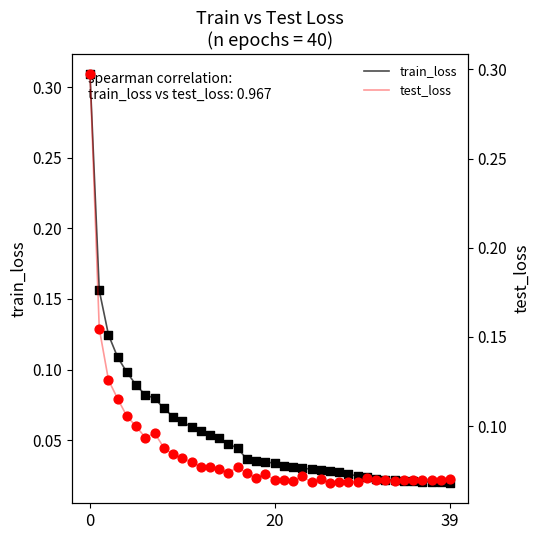

Which series has the widest spread of Y values?

train_loss